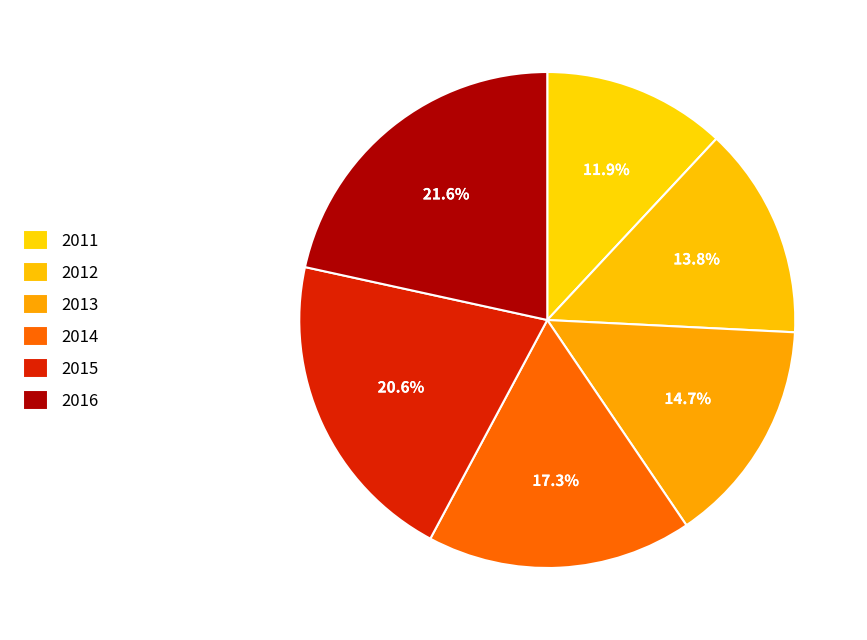

True or false: 2015 accounts for 21% of the total.

True